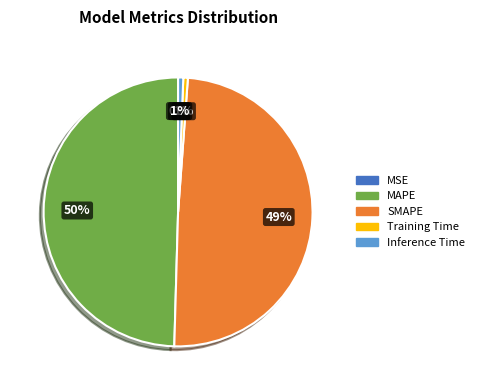

Is it true that SMAPE is 36% of the pie?

False